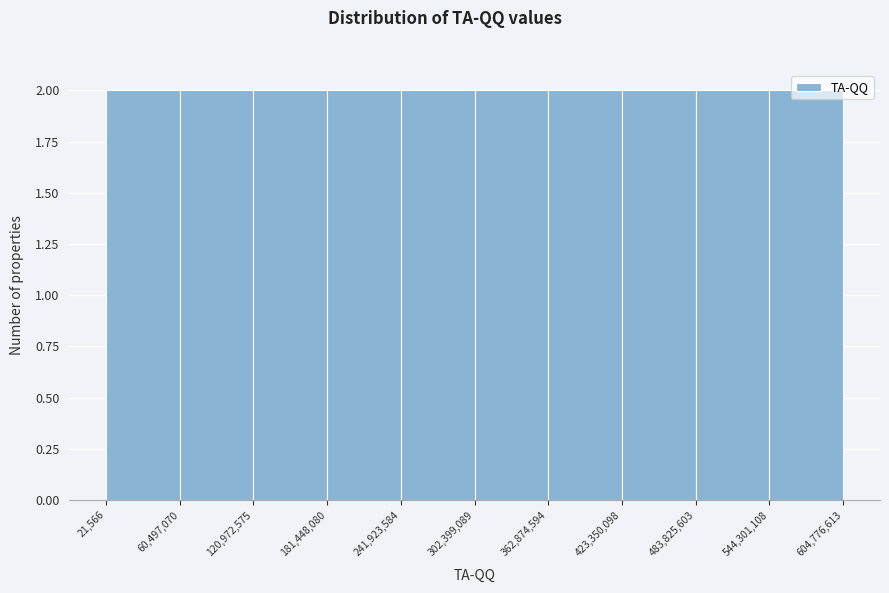

How tall is the bar that spans 241,923,584 to 302,399,089 on the x-axis? The values are not printed on the chart, so give them approximately, as read against the axis.

2